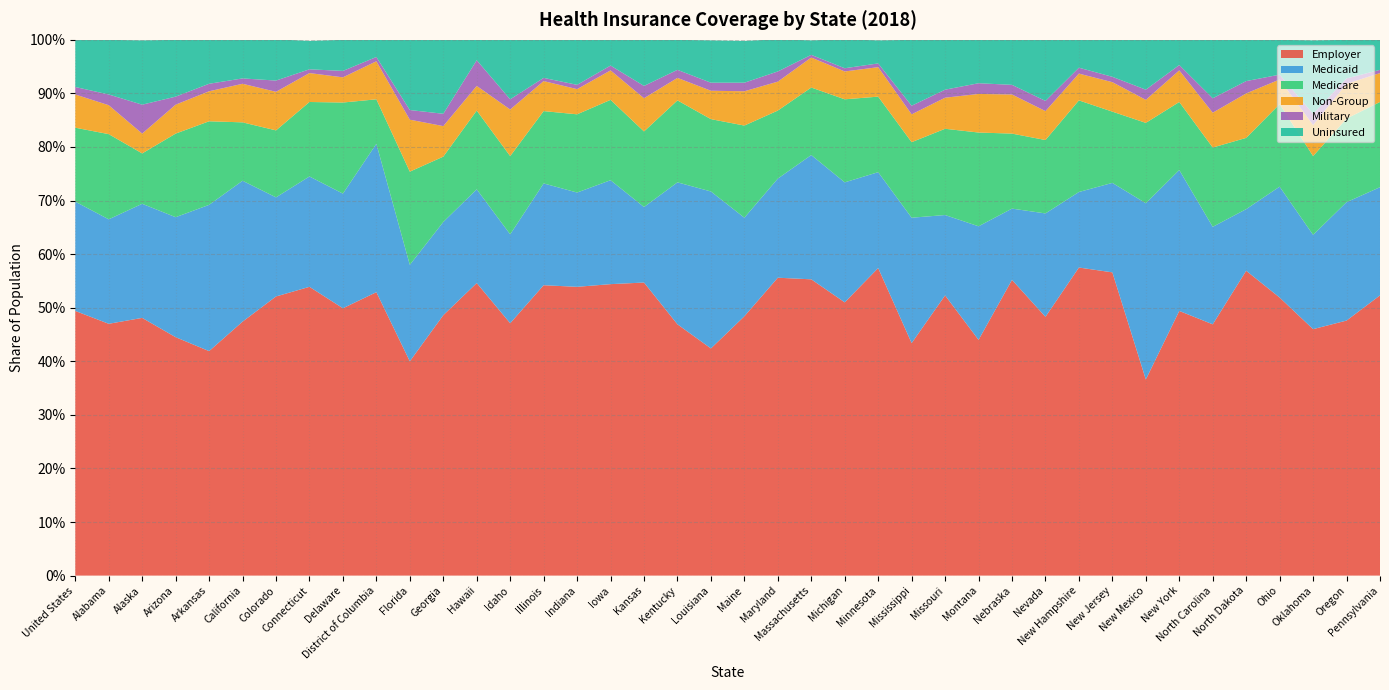

Reading right to left, transcribe all the data shown in this chart.

Employer: 0.5	0.5	0.5	0.5	0.6	0.5	0.5	0.4	0.6	0.6	0.5	0.6	0.4	0.5	0.4	0.6	0.5	0.6	0.6	0.5	0.4	0.5	0.5	0.5	0.5	0.5	0.5	0.5	0.5	0.4	0.5	0.5	0.5	0.5	0.5	0.4	0.4	0.5	0.5	0.5
Medicaid: 0.2	0.2	0.2	0.2	0.1	0.2	0.3	0.3	0.2	0.1	0.2	0.1	0.2	0.1	0.2	0.2	0.2	0.2	0.2	0.2	0.3	0.3	0.1	0.2	0.2	0.2	0.2	0.2	0.2	0.2	0.3	0.2	0.2	0.2	0.3	0.3	0.2	0.2	0.2	0.2
Medicare: 0.2	0.2	0.1	0.2	0.1	0.1	0.1	0.1	0.1	0.2	0.1	0.1	0.2	0.2	0.1	0.1	0.2	0.1	0.1	0.2	0.1	0.2	0.1	0.1	0.1	0.1	0.1	0.1	0.1	0.2	0.1	0.2	0.1	0.1	0.1	0.2	0.2	0.1	0.2	0.1
Non-Group: 0.1	0.1	0.1	0.0	0.1	0.1	0.1	0.0	0.1	0.1	0.1	0.1	0.1	0.1	0.1	0.1	0.1	0.1	0.1	0.1	0.1	0.0	0.1	0.1	0.0	0.1	0.1	0.0	0.1	0.1	0.1	0.0	0.1	0.1	0.1	0.1	0.1	0.0	0.1	0.1
Military: 0.0	0.0	0.0	0.0	0.0	0.0	0.0	0.0	0.0	0.0	0.0	0.0	0.0	0.0	0.0	0.0	0.0	0.0	0.0	0.0	0.0	0.0	0.0	0.0	0.0	0.0	0.0	0.0	0.0	0.0	0.0	0.0	0.0	0.0	0.0	0.0	0.0	0.1	0.0	0.0
Uninsured: 0.1	0.1	0.1	0.1	0.1	0.1	0.1	0.1	0.1	0.1	0.1	0.1	0.1	0.1	0.1	0.0	0.1	0.0	0.1	0.1	0.1	0.1	0.1	0.0	0.1	0.1	0.1	0.0	0.1	0.1	0.0	0.1	0.1	0.1	0.1	0.1	0.1	0.1	0.1	0.1